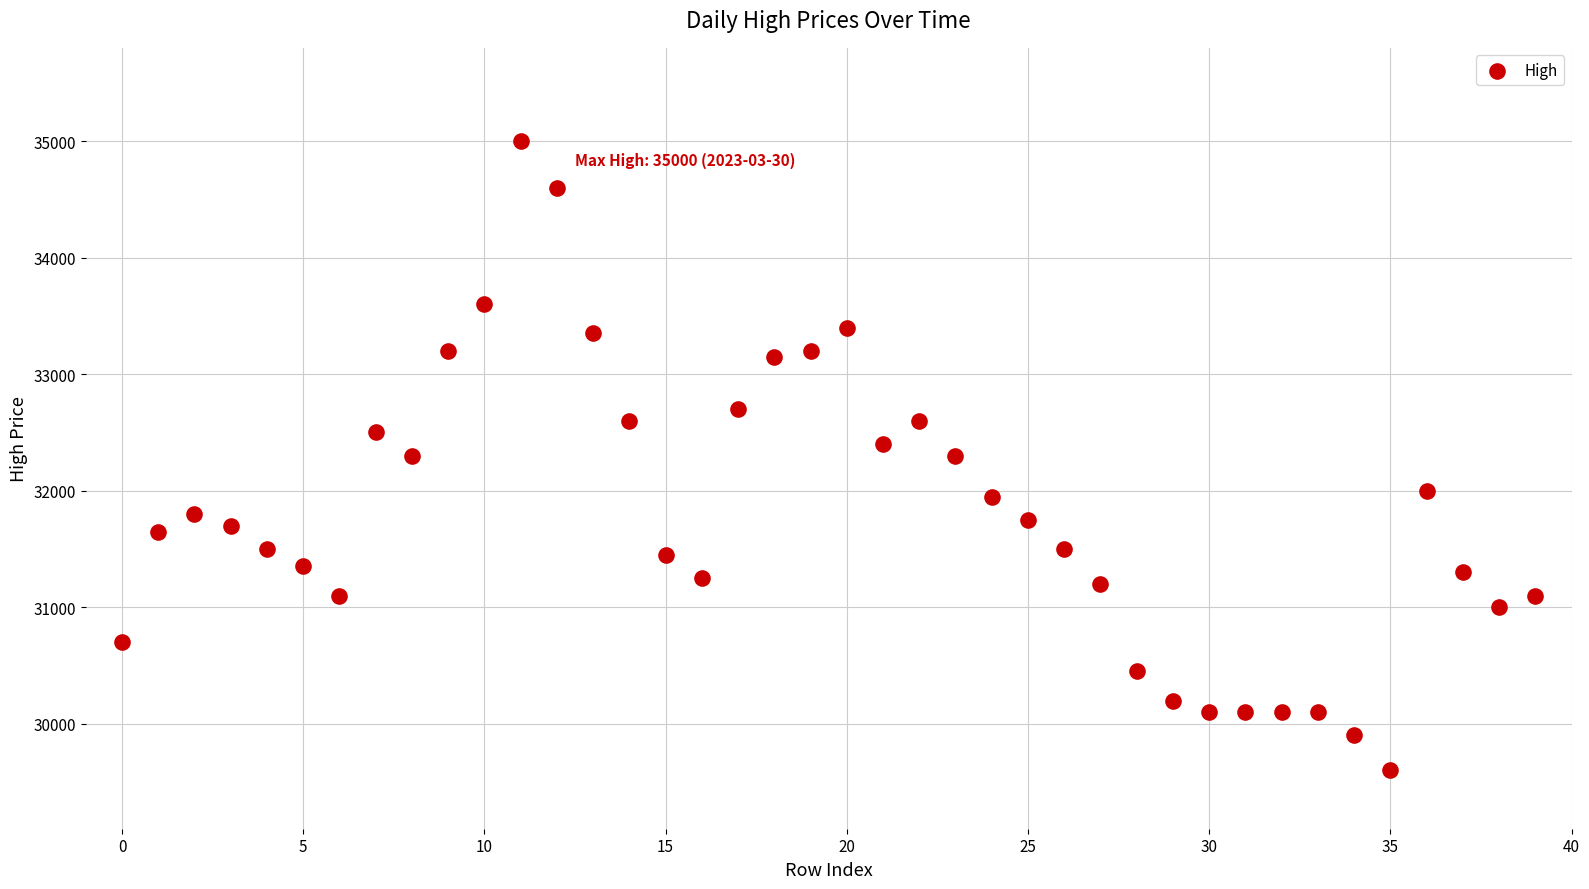

What is the range of Y values (max minus min)?

5400